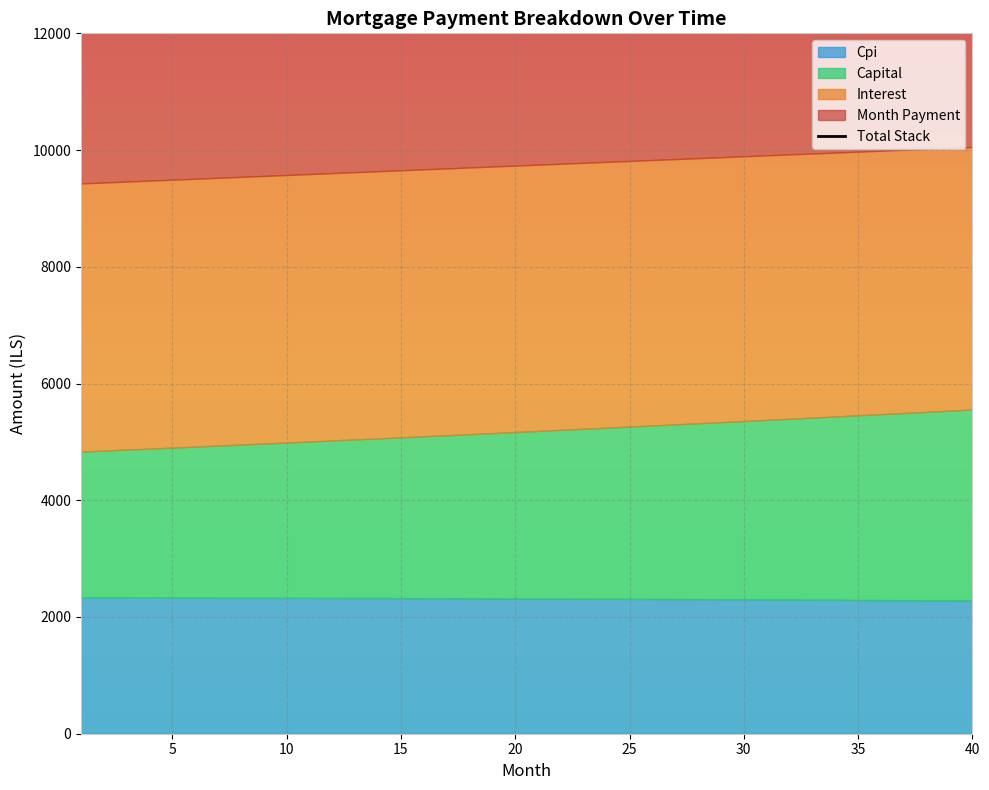

How many lines are shown in the chart?

1